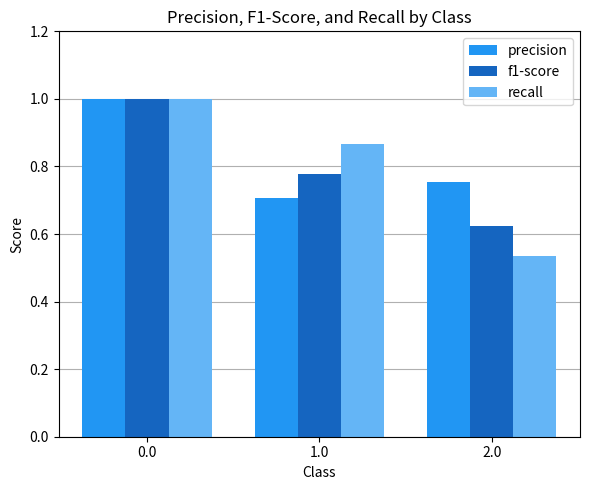

What position from the left is 0.0?

1